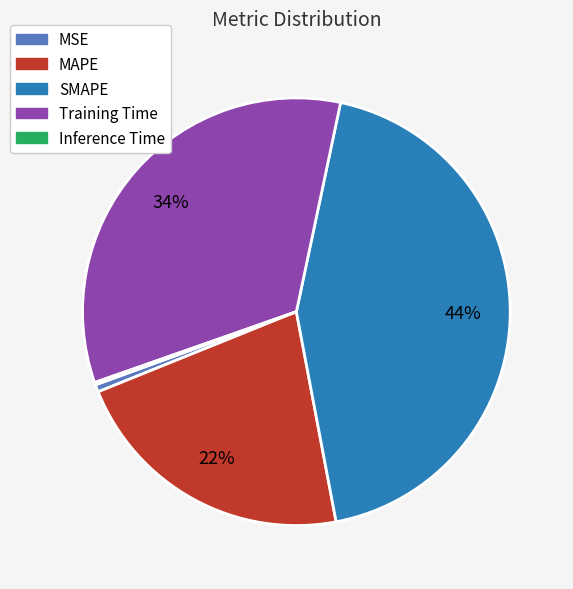

To the nearest percent, what is the average slice percentage?

20%